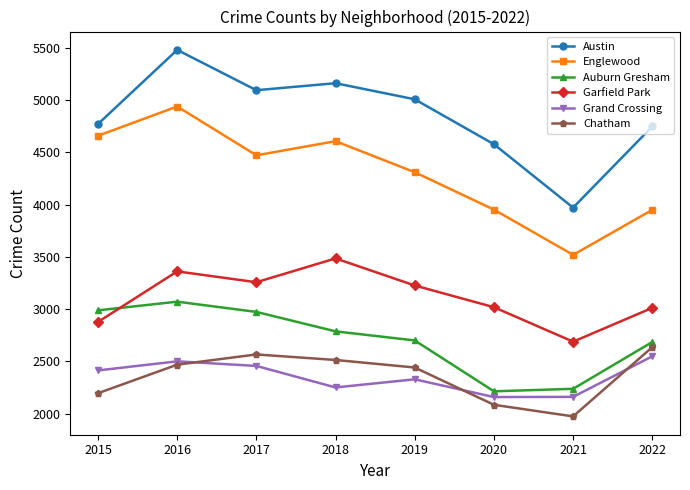

What is the value of the Austin point at the 4th from the left?

5162